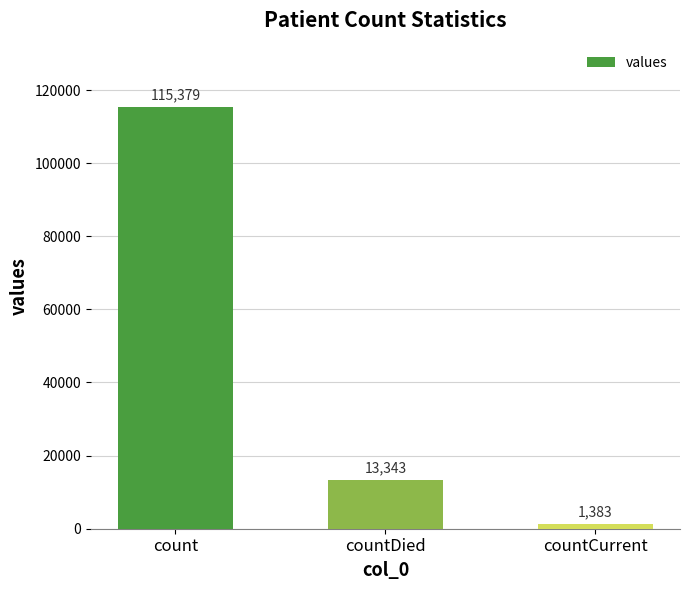

Which label corresponds to the smallest value in the chart?

countCurrent